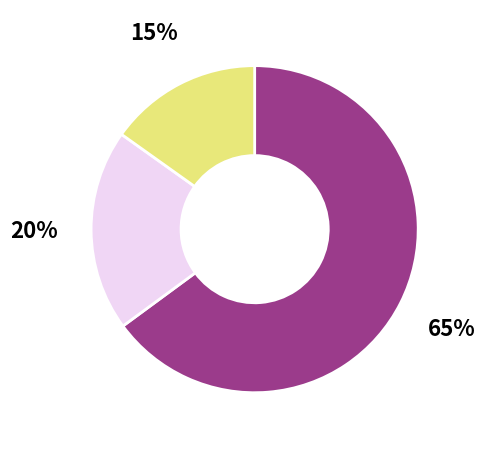

To the nearest percent, what is the average slice percentage?

33%